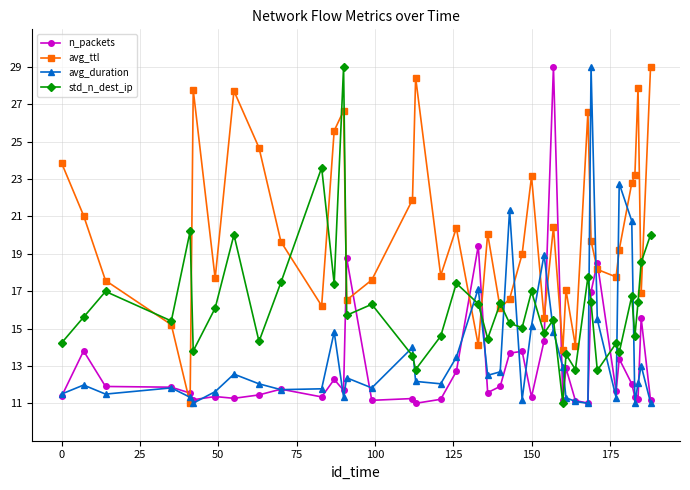

At how many categories does at least one series exceed 16?

37